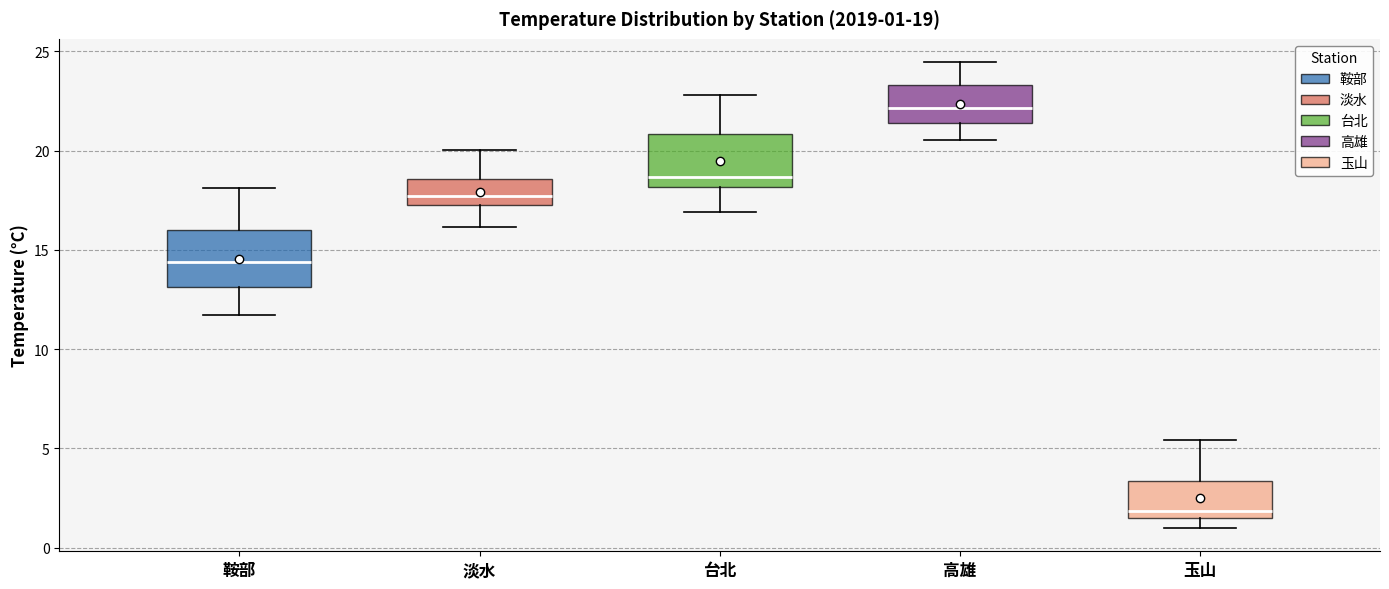

Which box's median line is the lowest?

玉山